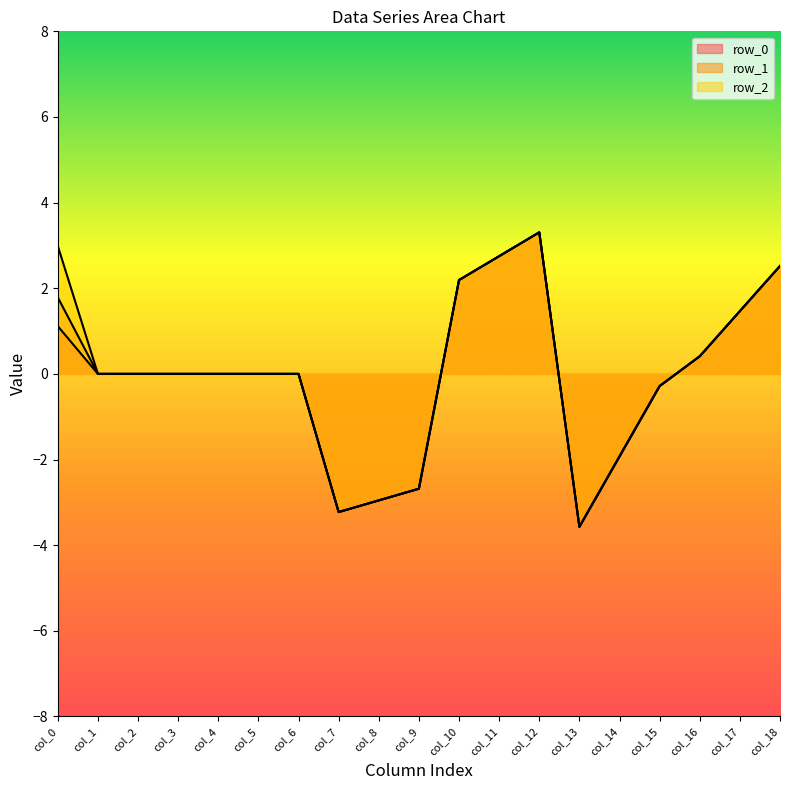

Reading right to left, transcribe all the data shown in this chart.

row_0: col_18=2.5	col_17=1.5	col_16=0.4	col_15=-0.3	col_14=-1.9	col_13=-3.6	col_12=3.3	col_11=2.7	col_10=2.2	col_9=-2.7	col_8=-3.0	col_7=-3.2	col_6=0.0	col_5=0.0	col_4=0.0	col_3=0.0	col_2=0.0	col_1=0.0	col_0=1.1
row_1: col_18=2.5	col_17=1.5	col_16=0.4	col_15=-0.3	col_14=-1.9	col_13=-3.6	col_12=3.3	col_11=2.7	col_10=2.2	col_9=-2.7	col_8=-3.0	col_7=-3.2	col_6=0.0	col_5=0.0	col_4=0.0	col_3=0.0	col_2=0.0	col_1=0.0	col_0=1.8
row_2: col_18=2.5	col_17=1.5	col_16=0.4	col_15=-0.3	col_14=-1.9	col_13=-3.6	col_12=3.3	col_11=2.7	col_10=2.2	col_9=-2.7	col_8=-3.0	col_7=-3.2	col_6=0.0	col_5=0.0	col_4=0.0	col_3=0.0	col_2=0.0	col_1=0.0	col_0=3.0